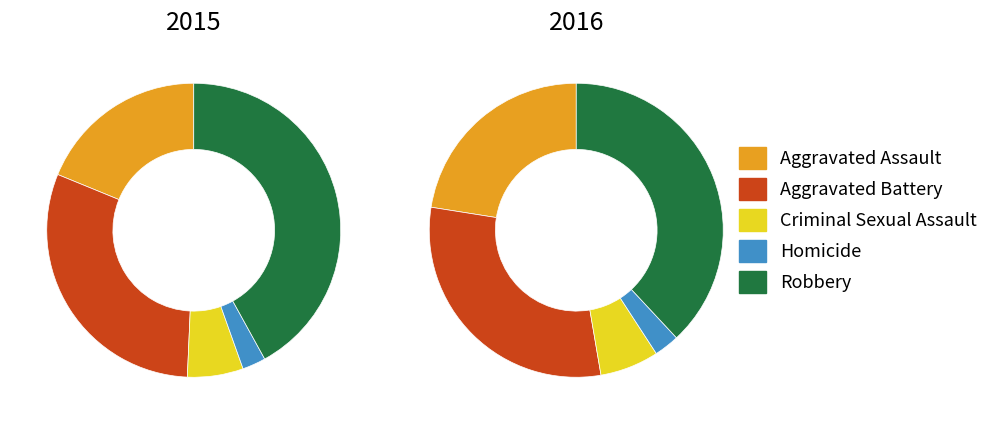

At Aggravated Battery, list the series in order from smallest to largest.

2015, 2016